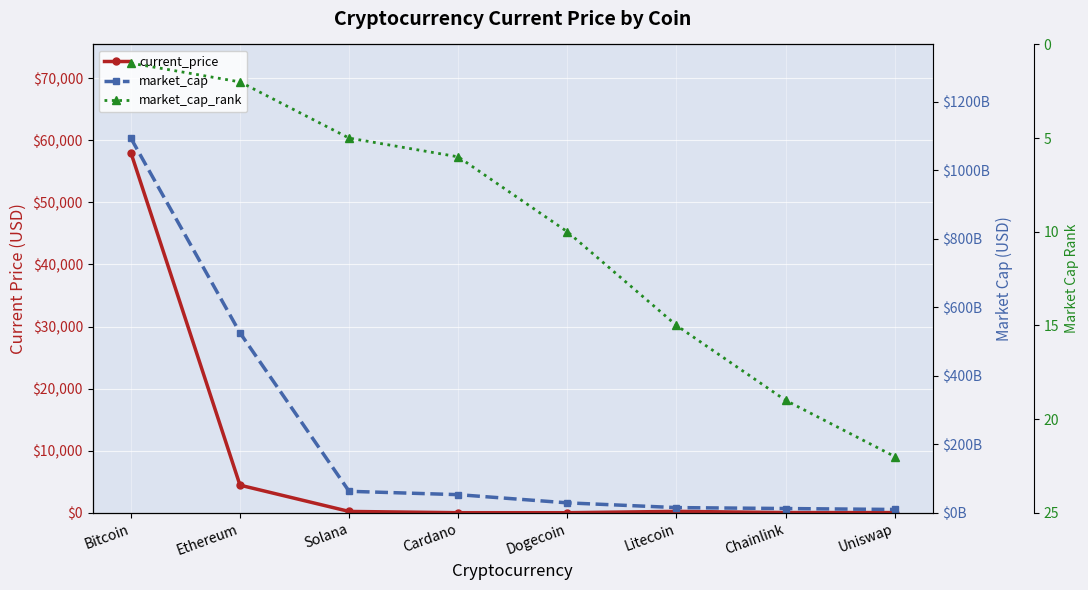

At which label does market_cap_rank reach its peak?

Uniswap